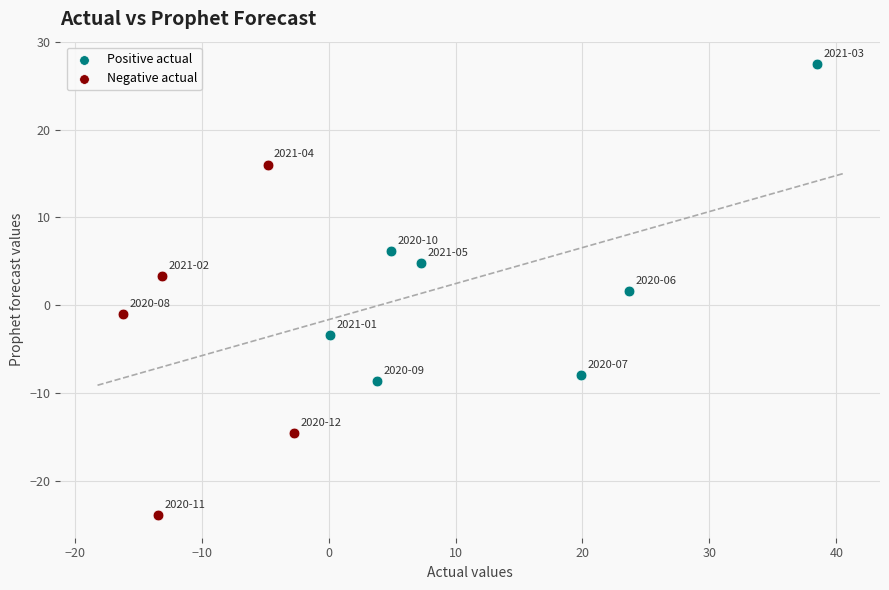

Which series reaches the minimum Y coordinate?

Negative actual